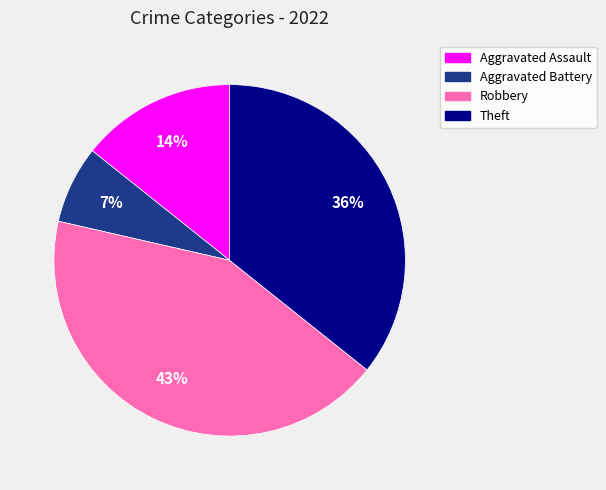

To the nearest percent, what is the difference between the largest and smallest slice percentages?

36%